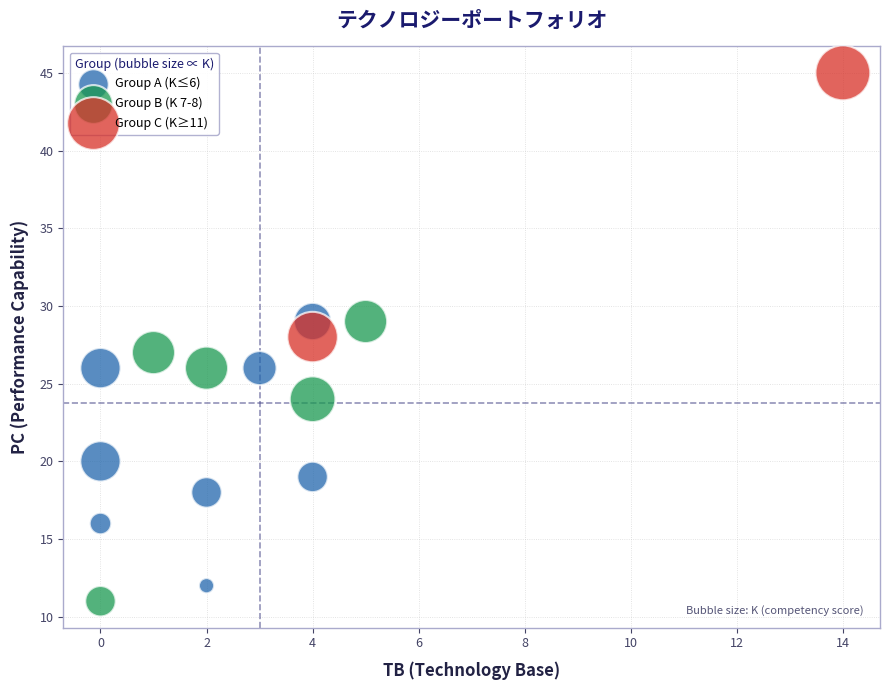

What are all the series names shown in the legend?

Group A (K≤6), Group B (K 7-8), Group C (K≥11)